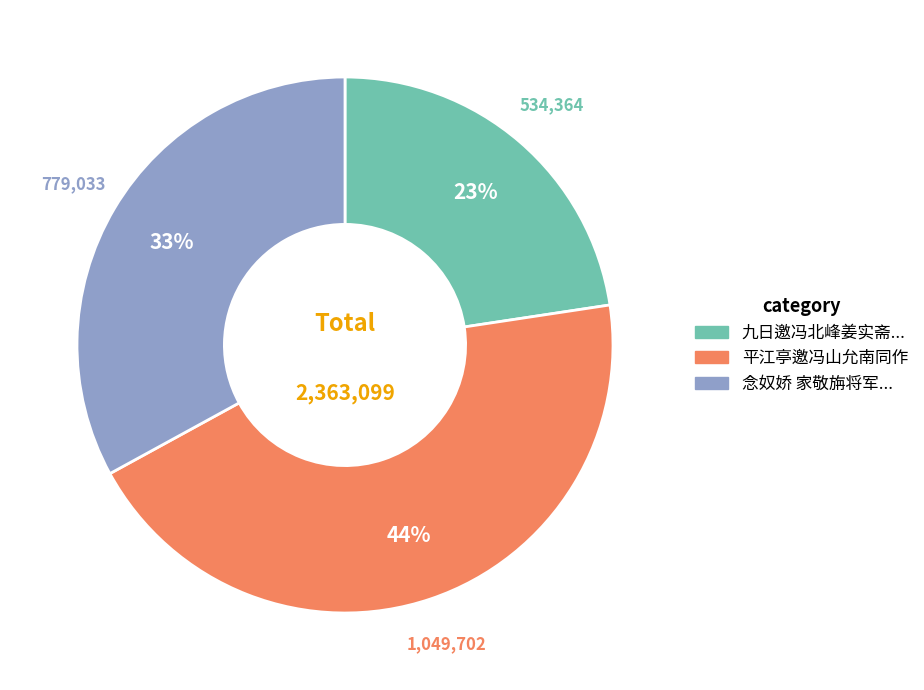

To the nearest percent, what is the average slice percentage?

33%